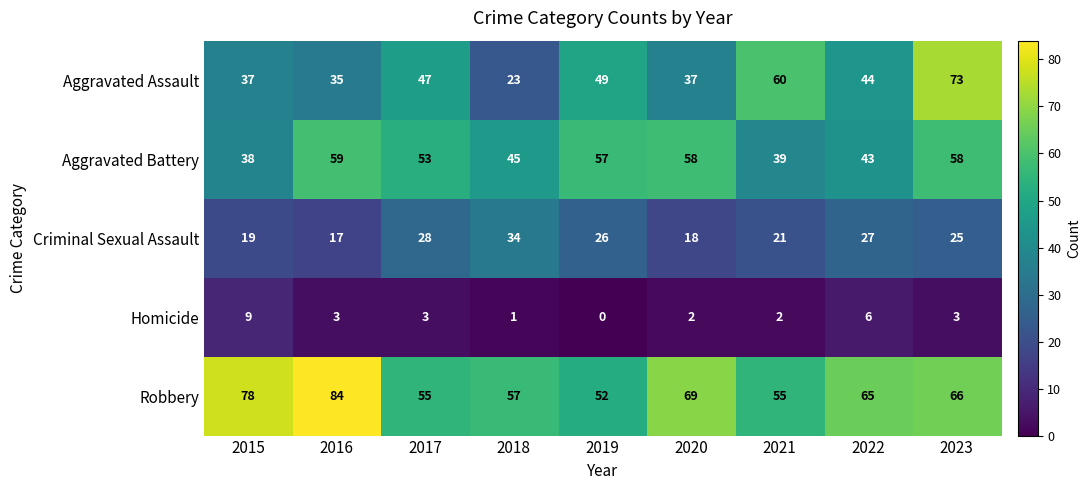

List the series in order of their peak value, highest first.

Robbery, Aggravated Assault, Aggravated Battery, Criminal Sexual Assault, Homicide